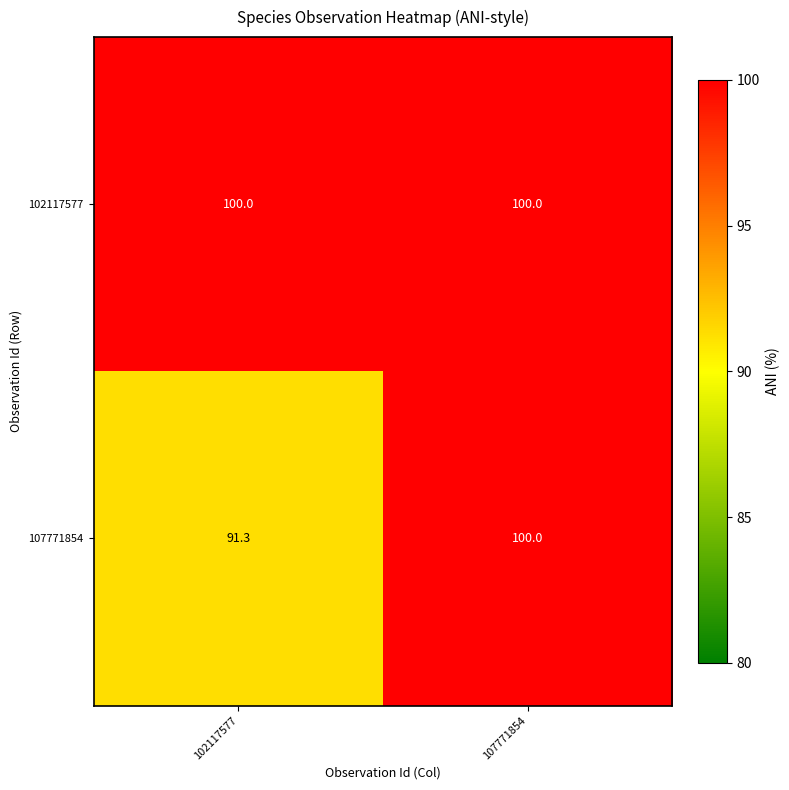

What is the smallest value displayed?

91.3